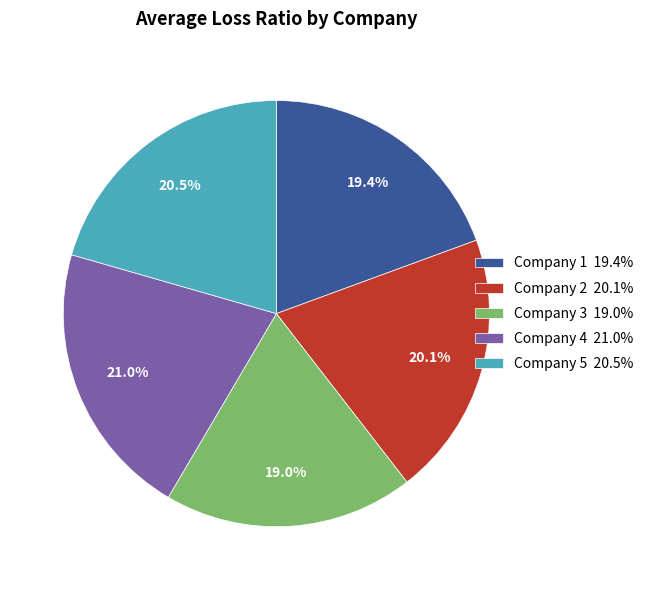

Approximately how many times larger is the value at Company 2 20.1% compared to Company 3 19.0%?

1.1